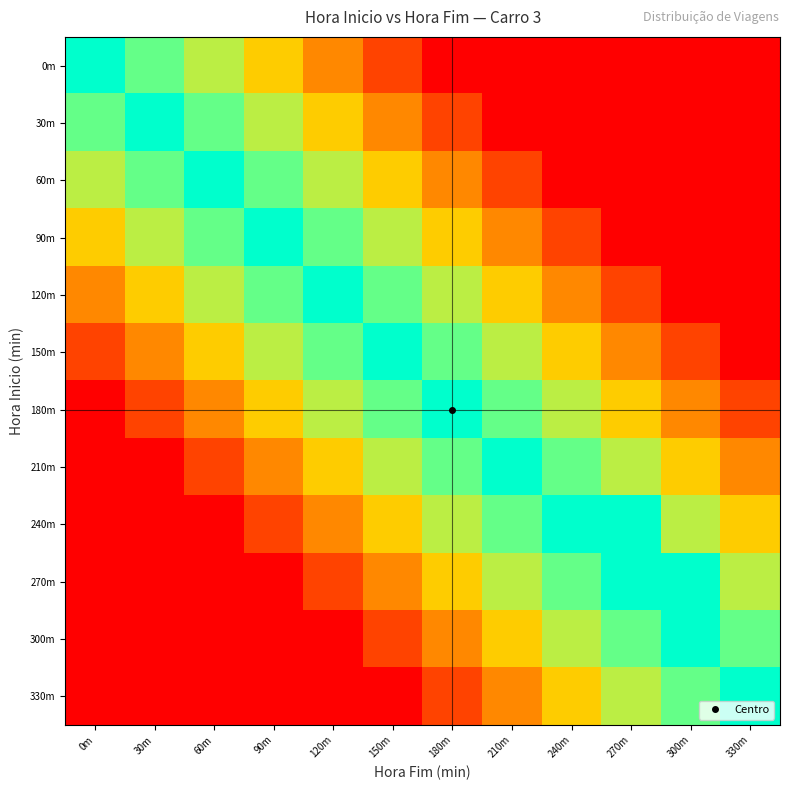

What is the difference between the highest and lowest values at 150m?

1.0